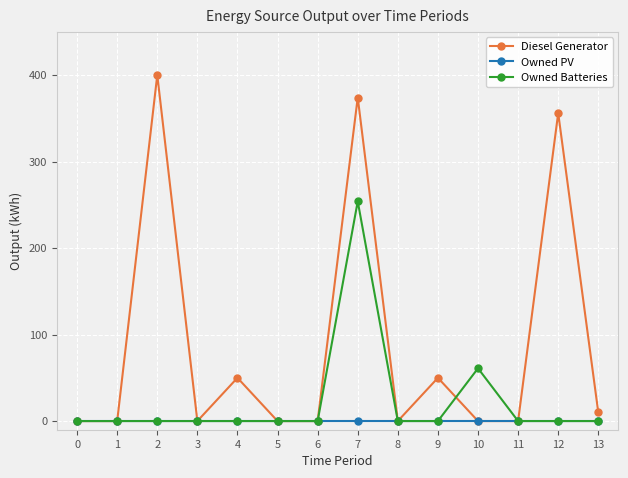

At how many categories does at least one series exceed 99?

3